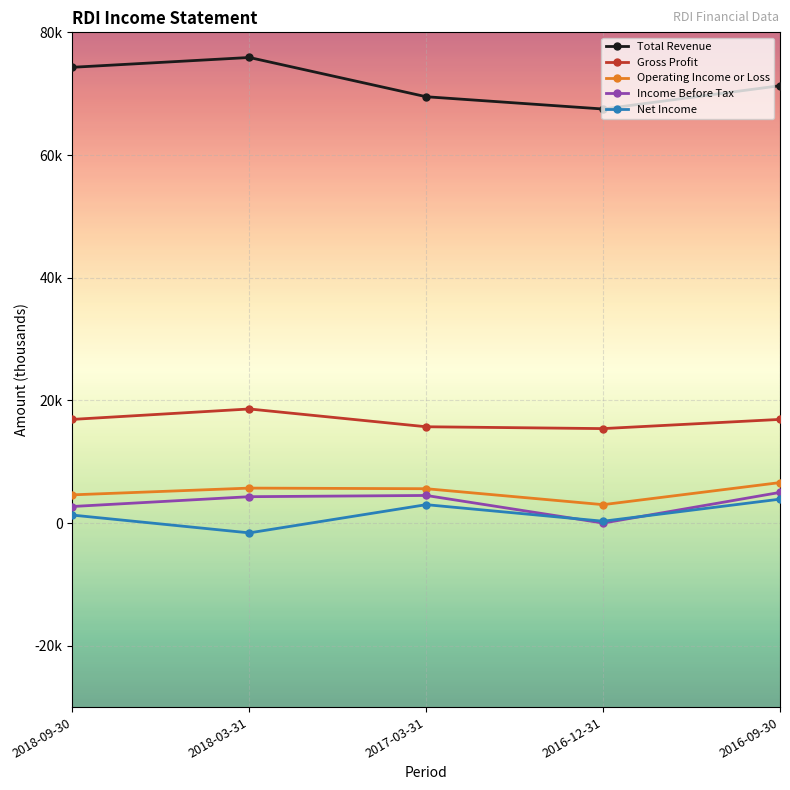

What is the spread (max minus min) of values at 2016-12-31?

67500